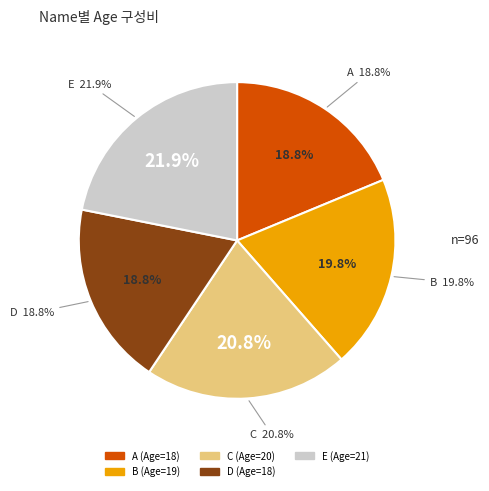

What is the change in value from A to E?

+3